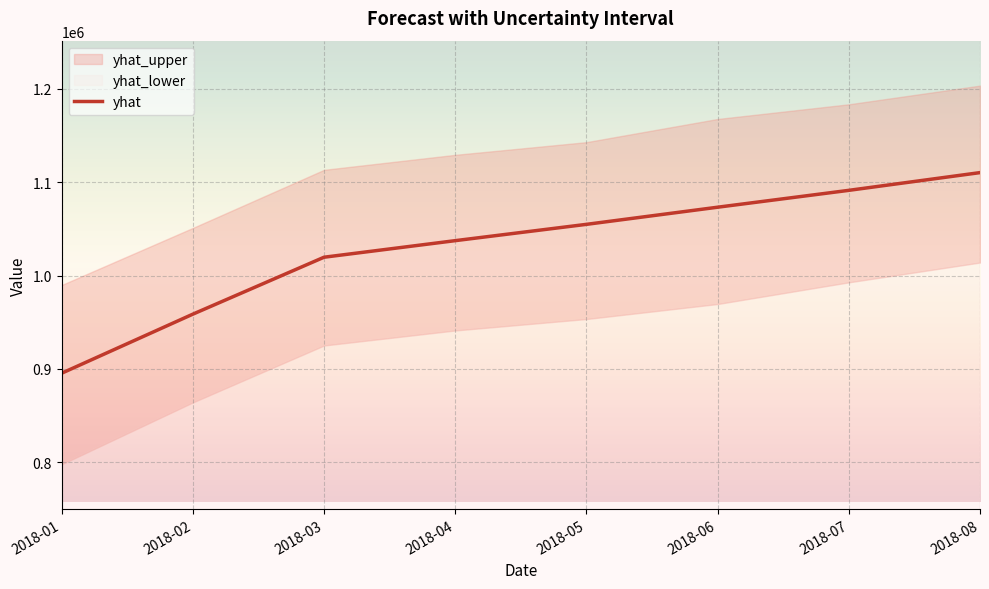

The chart shows a value of 1110282.4 at 2018-08. True or false?

True